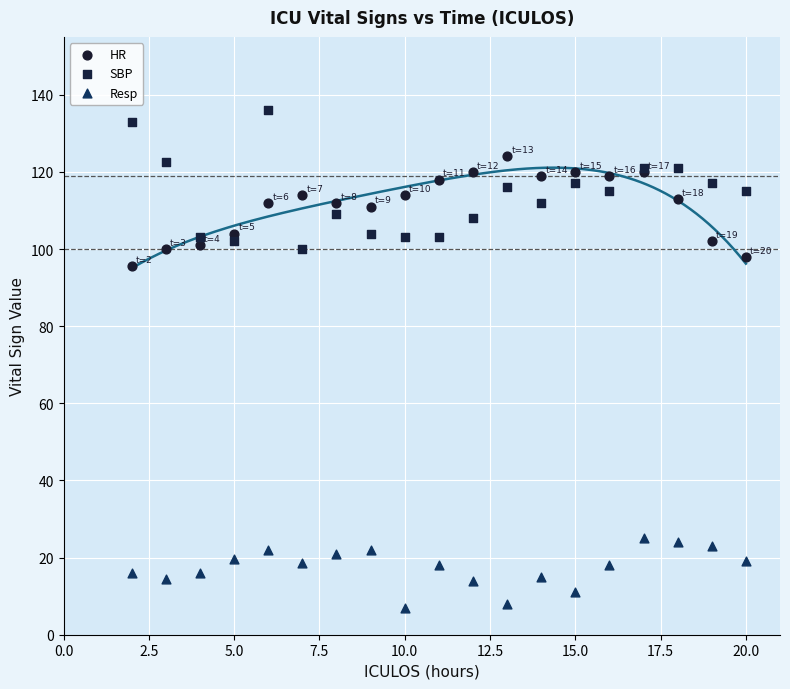

Which series reaches the minimum Y coordinate?

Resp